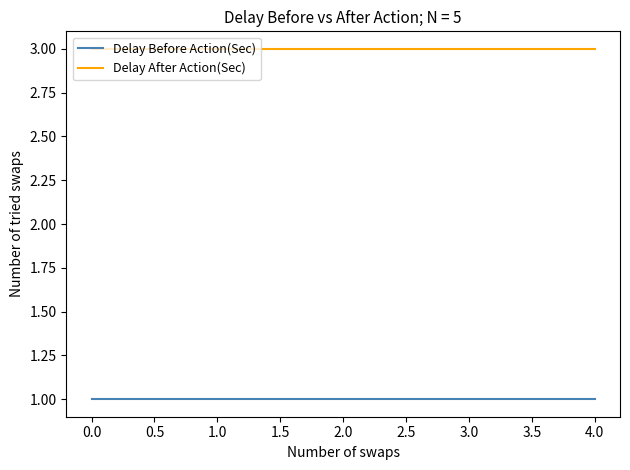

True or false: Delay Before Action(Sec) has more than 2 points higher than both neighbors.

False